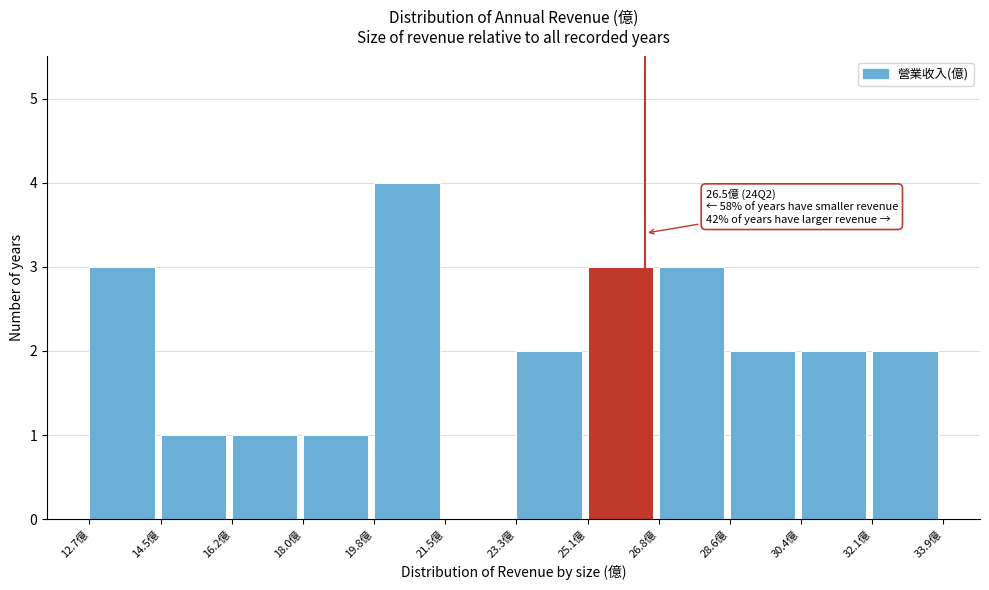

Which range on the x-axis has the tallest bar?

19.8 to 21.6